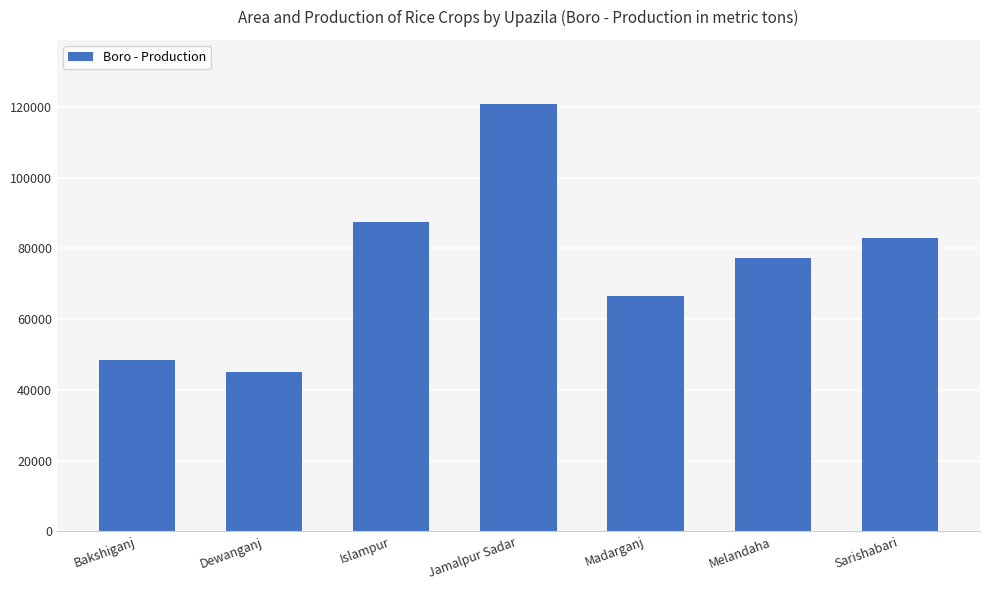

Reading left to right, transcribe all the data shown in this chart.

Bakshiganj=48490	Dewanganj=45147	Islampur=87412	Jamalpur Sadar=120889	Madarganj=66570	Melandaha=77341	Sarishabari=83048